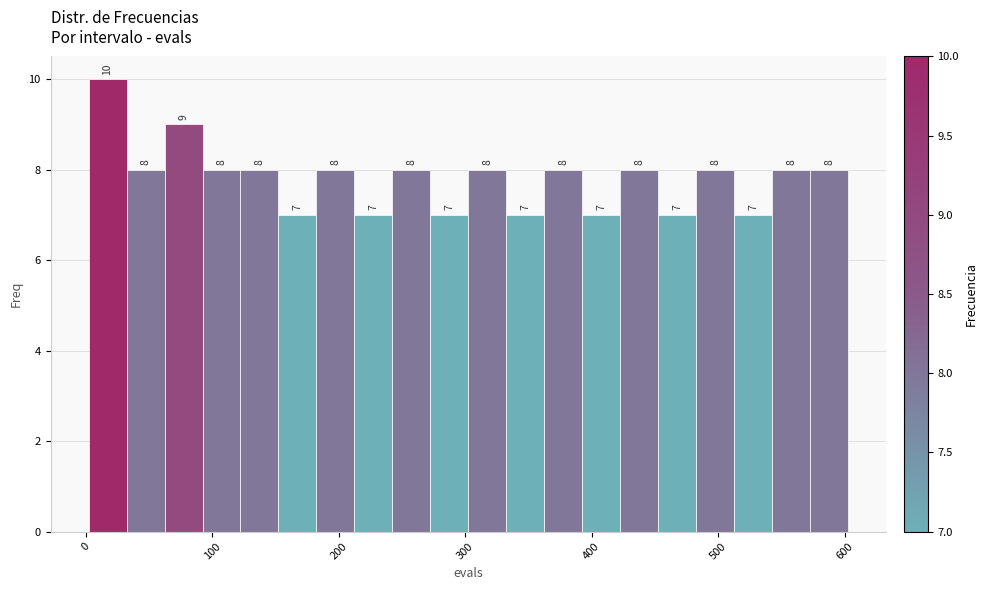

Read against the x-axis, roughly where is the centre of the tallest bar?

20